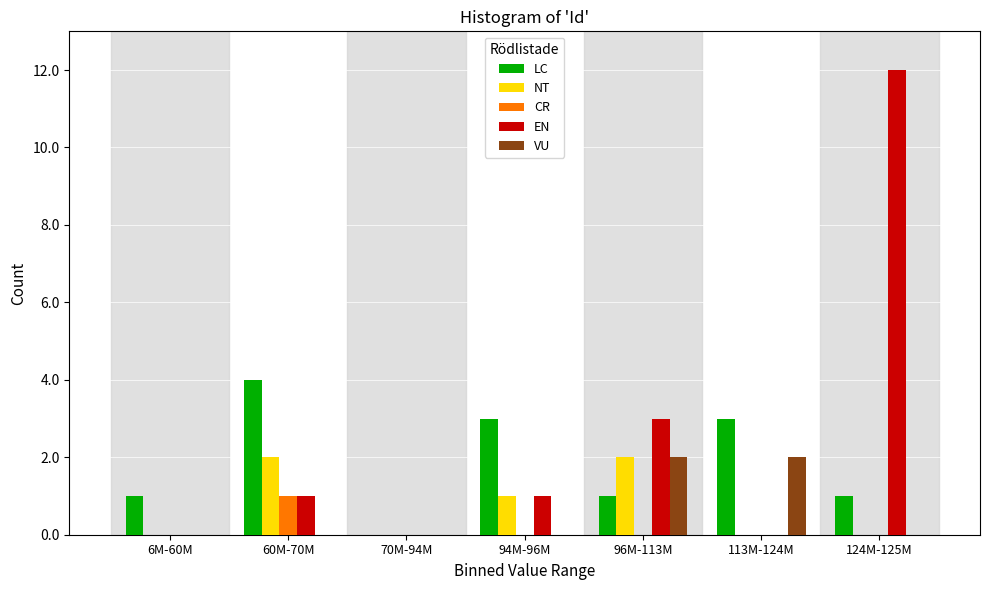

What is the sum of all LC values?

13